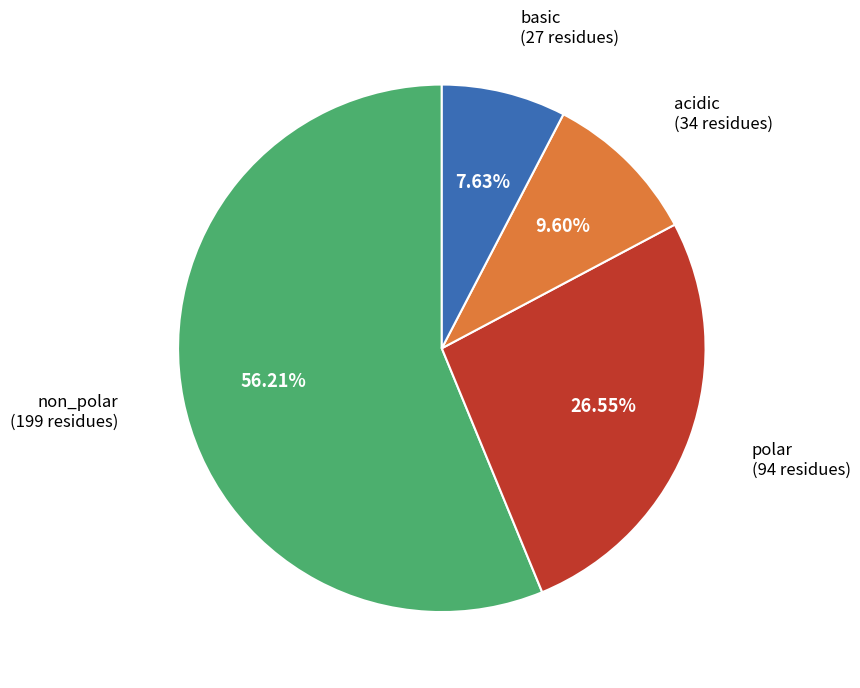

To the nearest percent, what is the combined percentage of polar and acidic?

36%